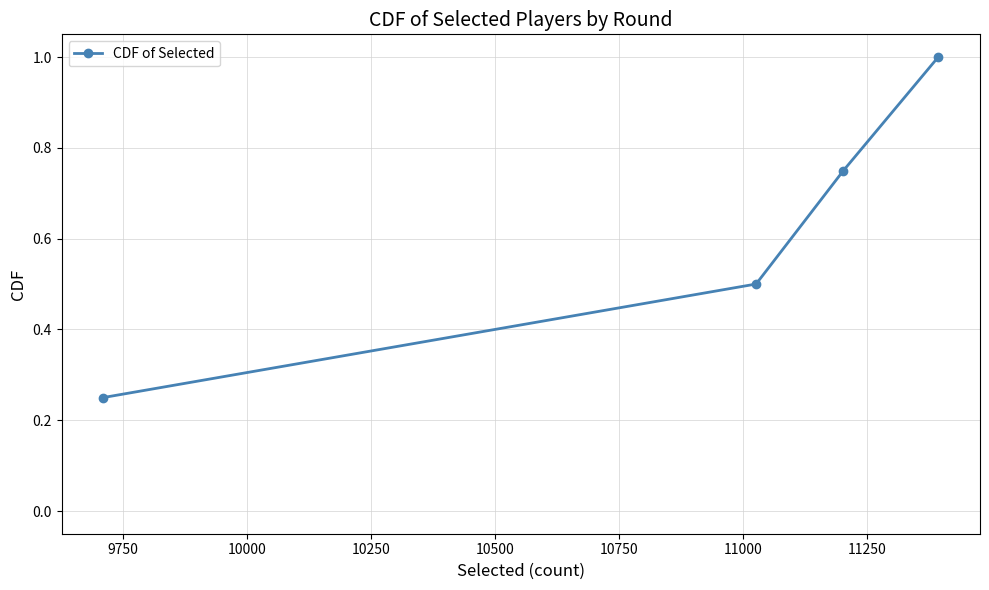

What is the difference between the maximum and second lowest values?

0.5